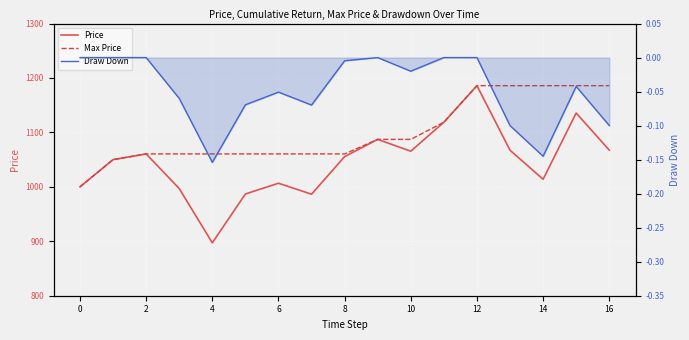

How many values in the Max Price series are below 1060?

2